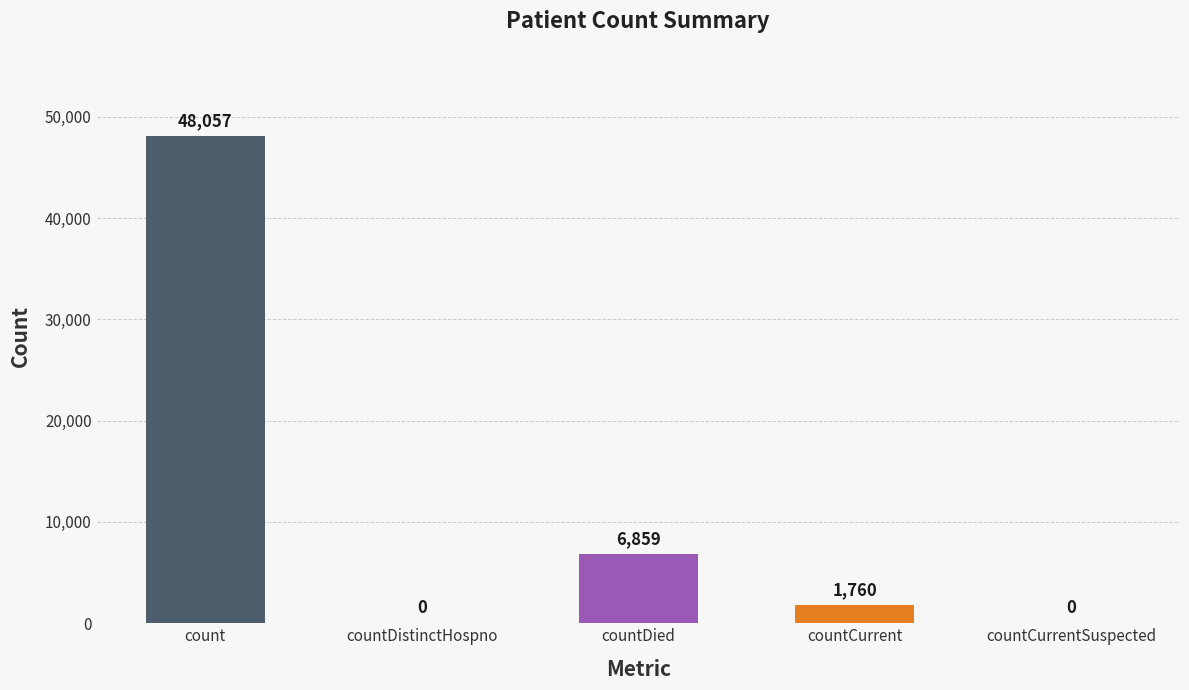

Are the bars horizontal?

No